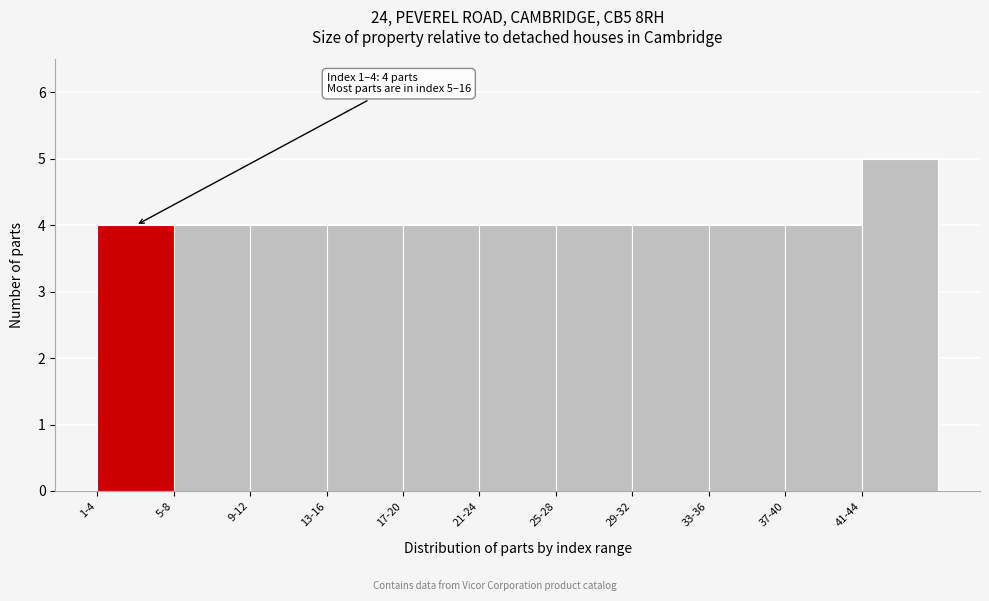

Reading left to right, extract all data points from this chart.

4	4	4	4	4	4	4	4	4	4	5